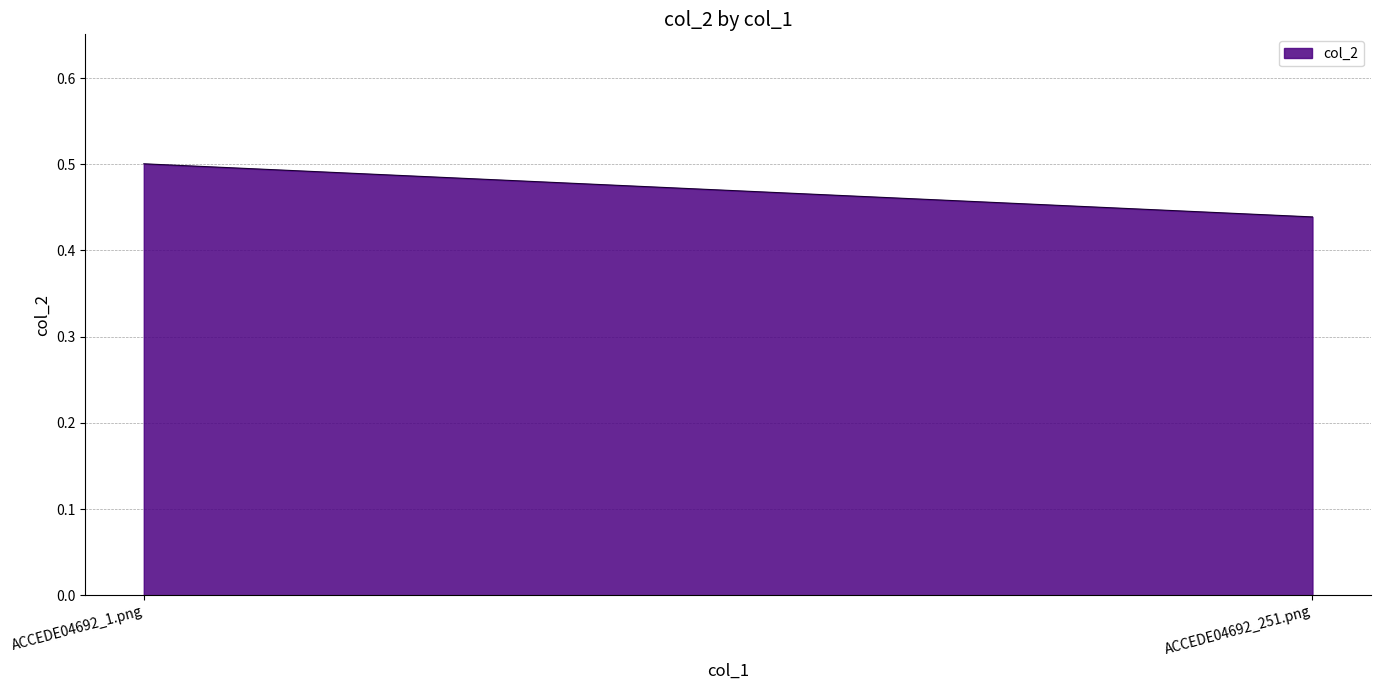

At which label is the value closest to 0?

ACCEDE04692_251.png